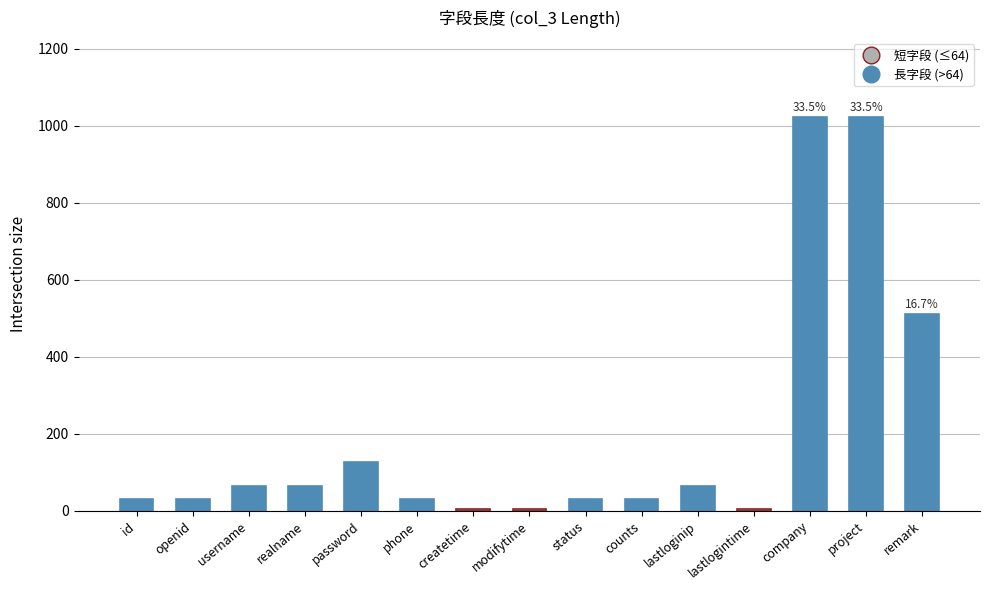

What is the label of the 3rd bar from the left?

username